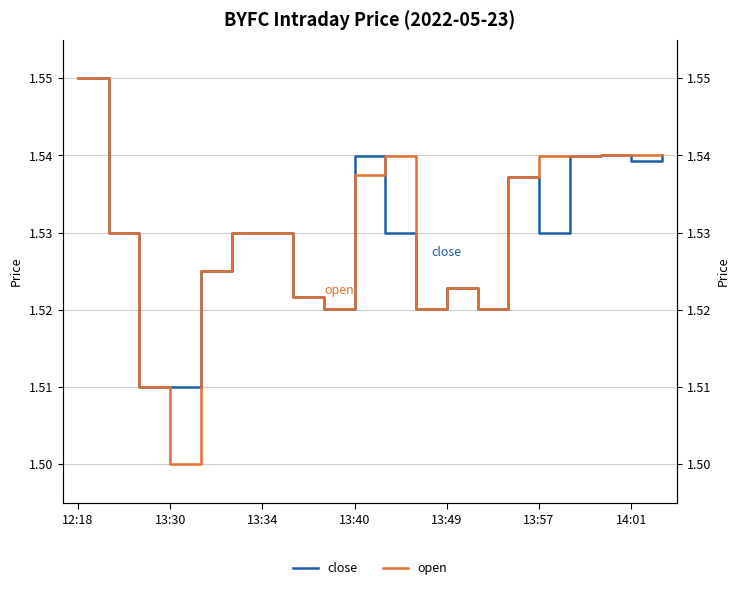

True or false: close (right) has more than 0 interior local peaks.

True